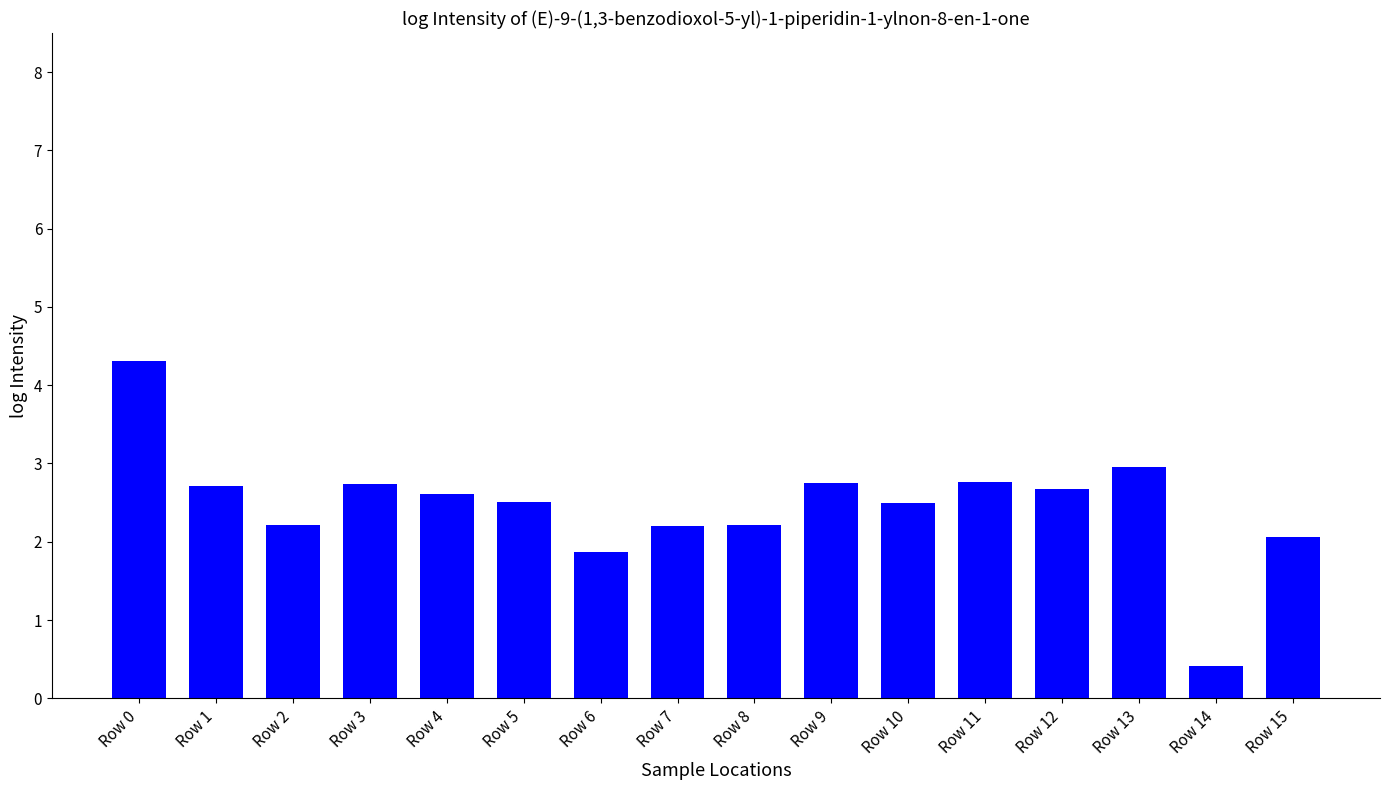

Are the bars grouped side by side (vs. stacked)?

No